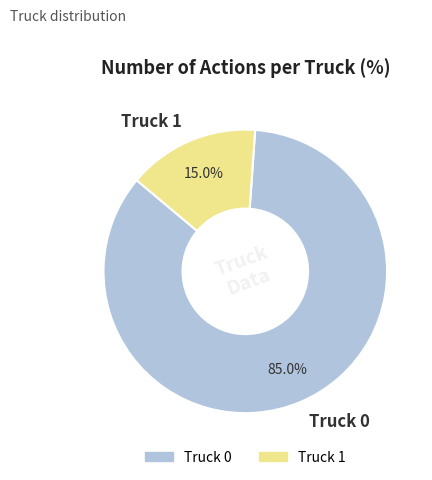

To the nearest percent, what percentage of the pie is Truck 0?

85%